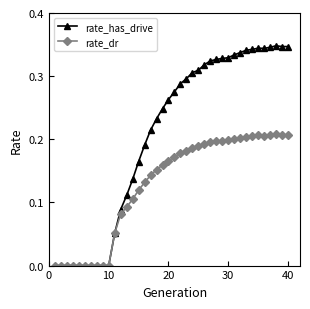

Rank the series by their maximum value, from lowest to highest.

rate_dr, rate_has_drive